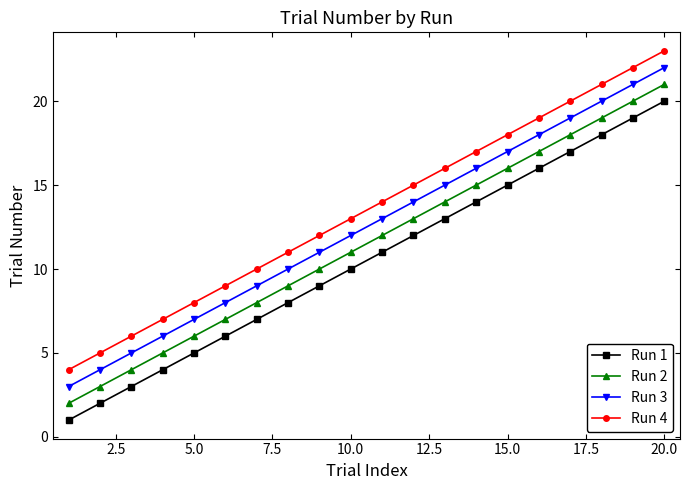

Rank the series by their maximum value, from highest to lowest.

Run 4, Run 3, Run 2, Run 1